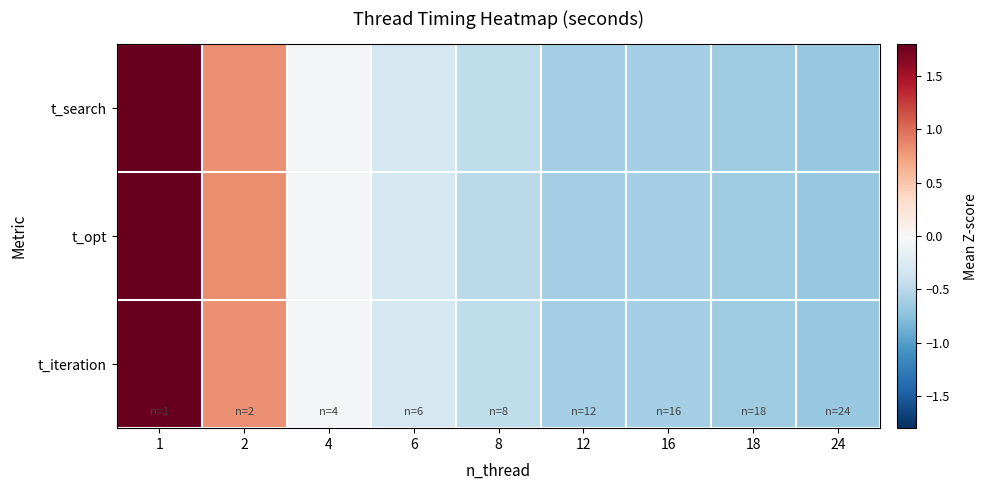

At how many categories does at least one series exceed 0?

2